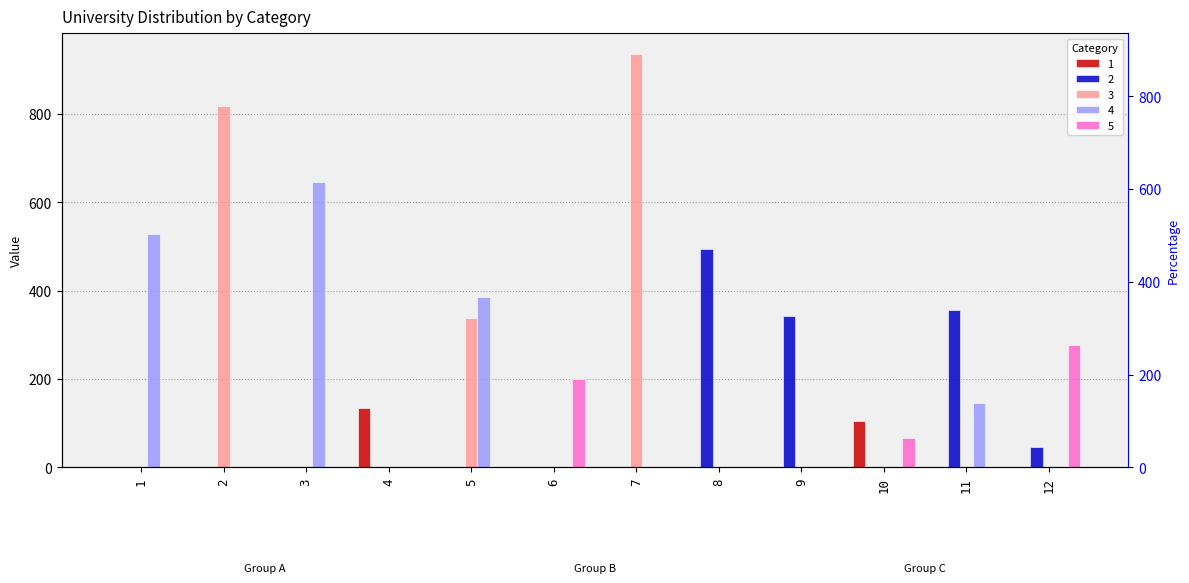

Which series has the largest total across all categories?

3